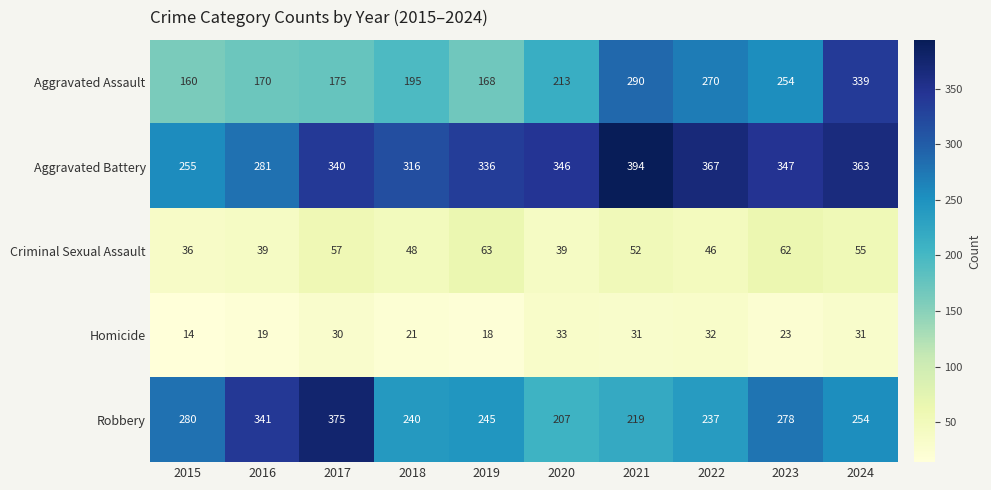

Which series has the largest total across all categories?

Aggravated Battery